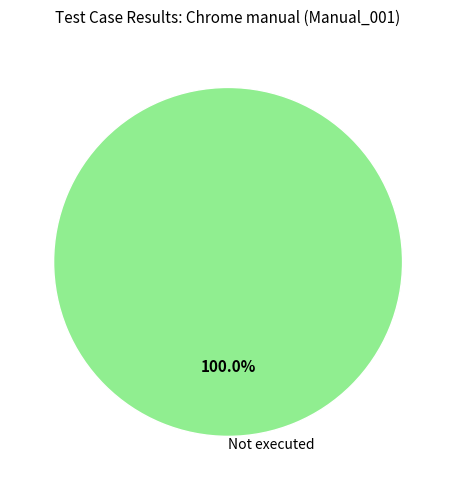

Rank the categories by value from lowest to highest.

Not executed